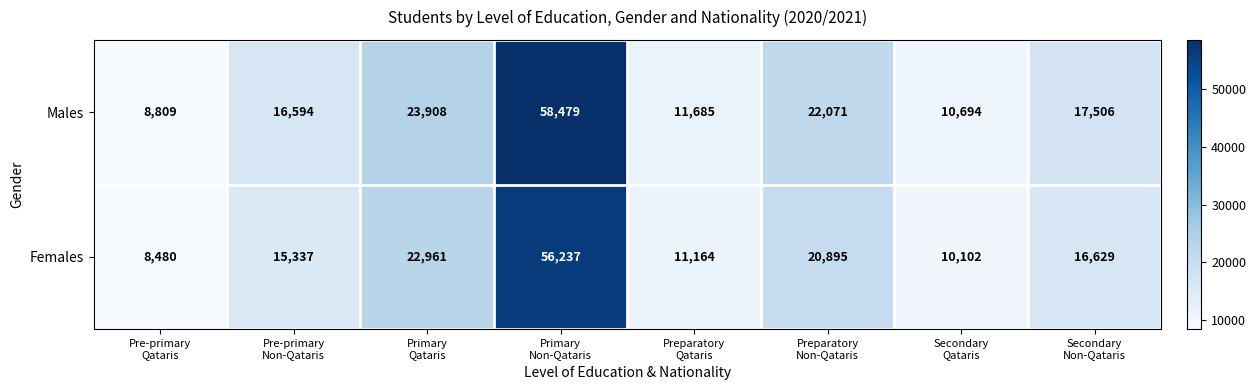

What is the difference between the maximum and minimum values in the Males series?

49670